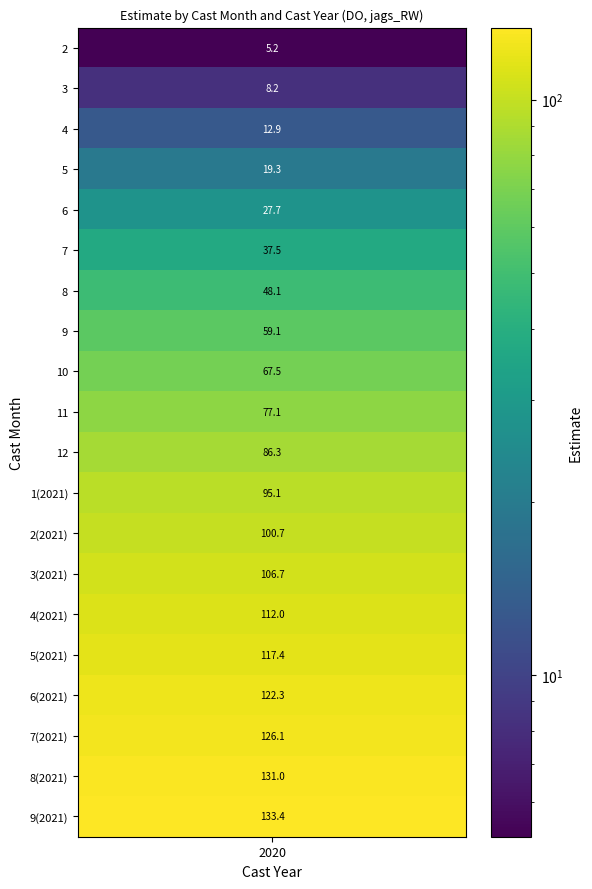

Rank the categories by value from highest to lowest.

19, 18, 17, 16, 15, 14, 13, 12, 11, 10, 9, 8, 7, 6, 5, 4, 3, 2, 1, 0